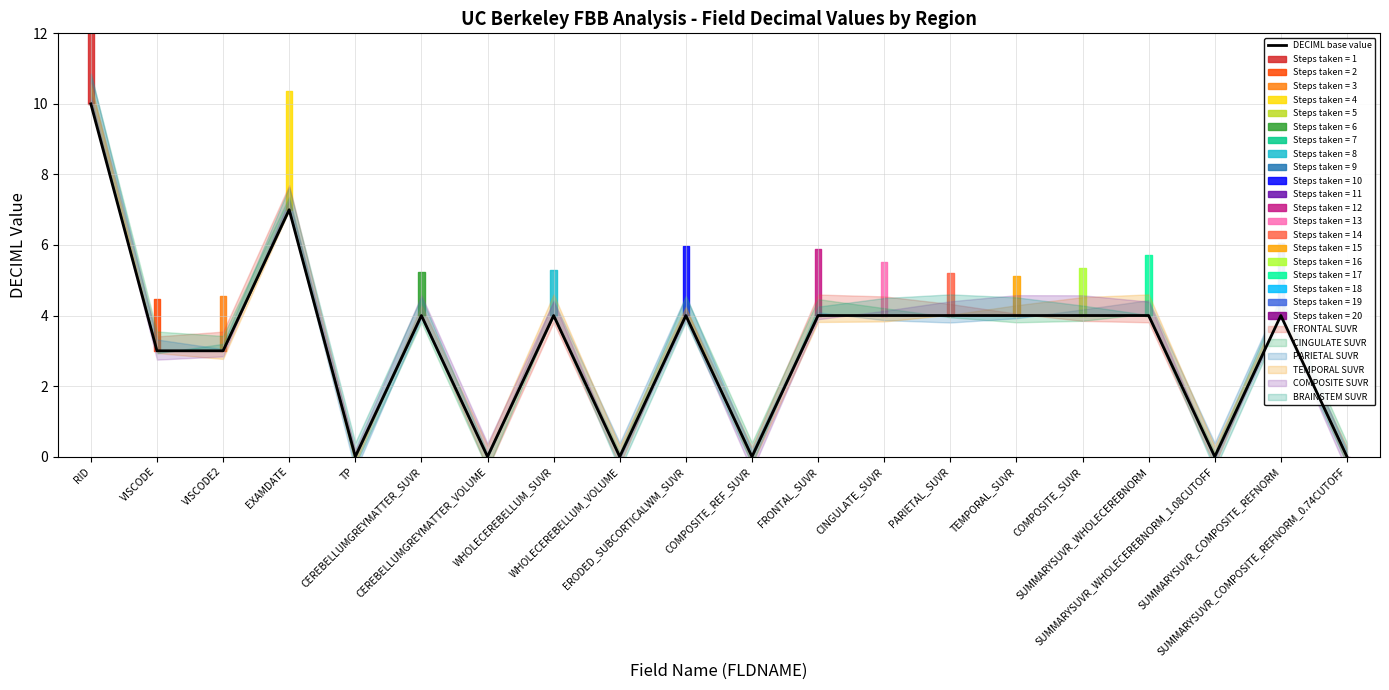

How many points are higher than both their immediate neighbors (excluding endpoints)?

5